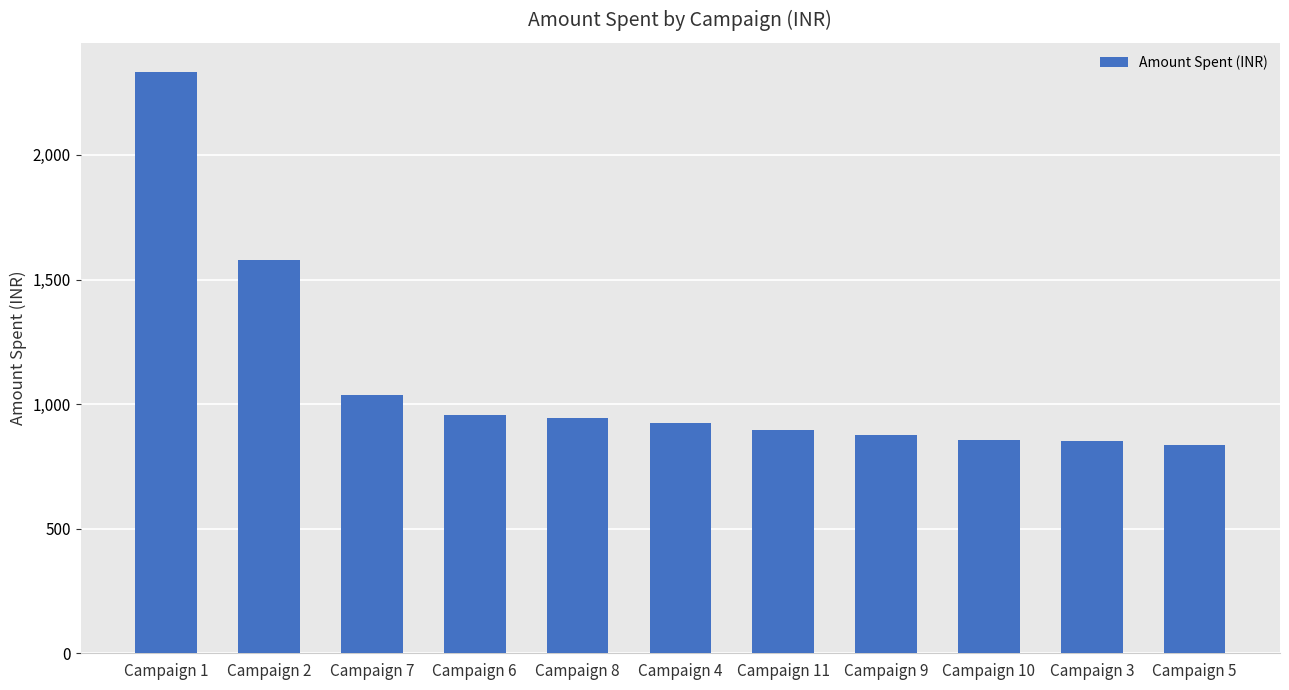

What is the difference between the second highest and second lowest values?

728.3